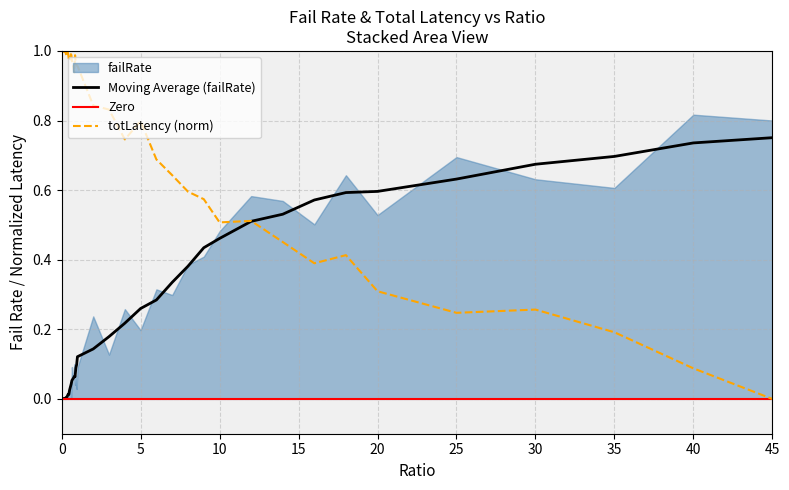

Is the value of failRate at 8 greater than the value of totLatency at 0.35?

No